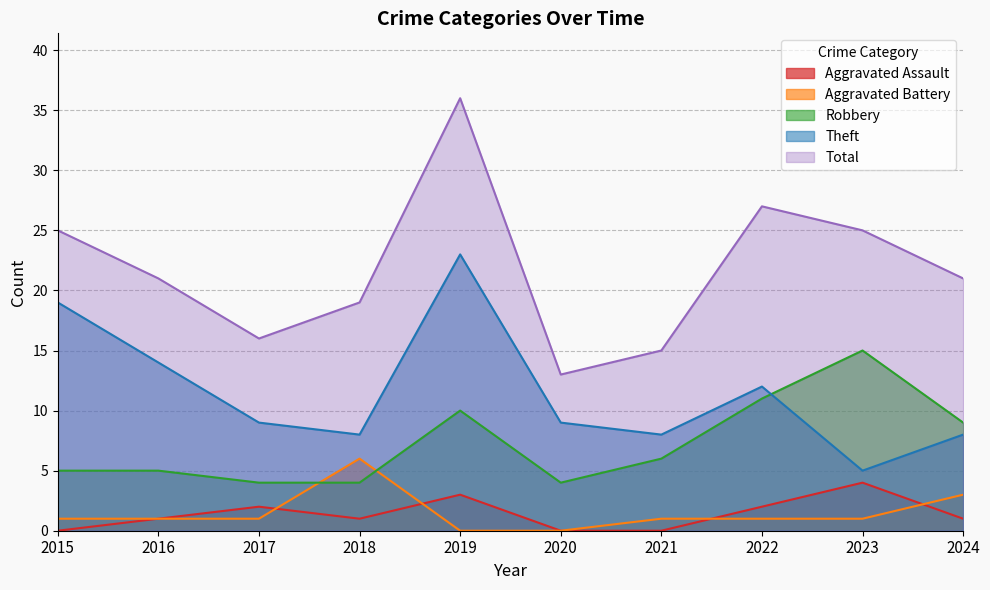

What are all the series names shown in the legend?

Aggravated Assault, Aggravated Battery, Robbery, Theft, Total